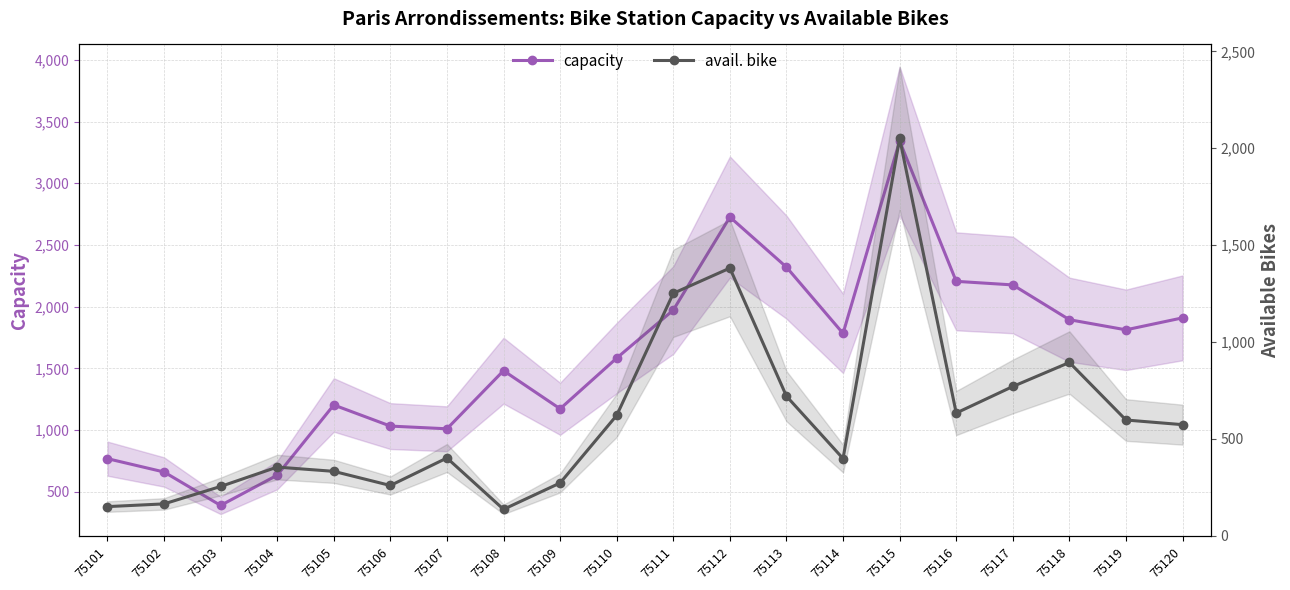

What are all the series names shown in the legend?

capacity, avail. bike